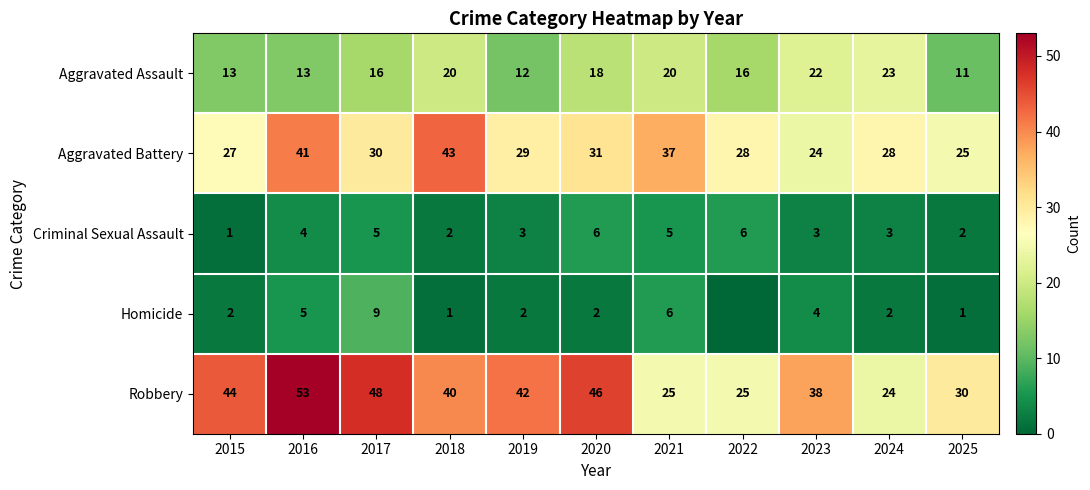

At which category is the sum across all series the highest?

2016